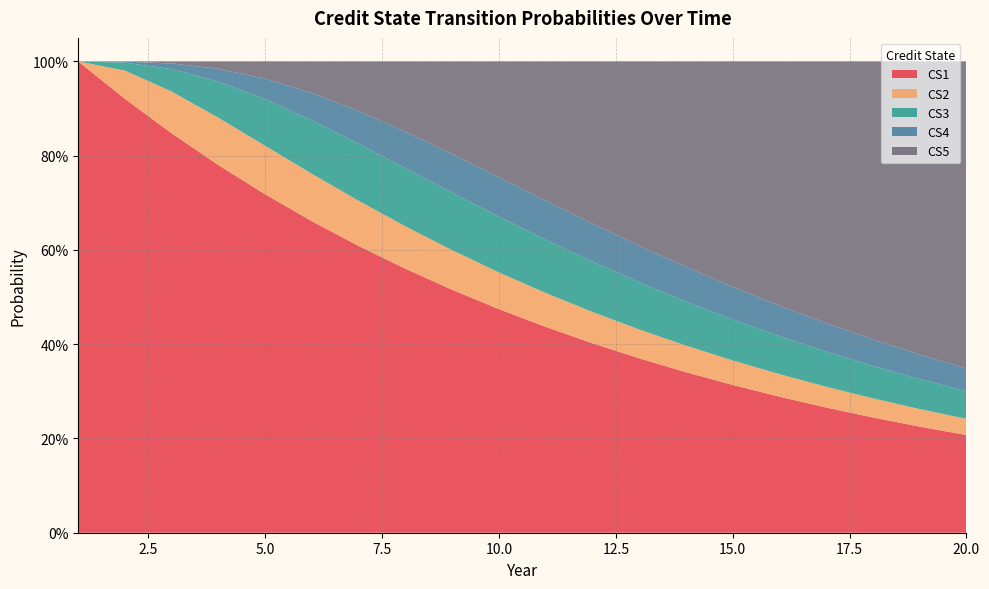

Reading left to right, list all the values displayed in this chart.

CS1: 1.0	0.9	0.8	0.8	0.7	0.7	0.6	0.6	0.5	0.5	0.4	0.4	0.4	0.3	0.3	0.3	0.3	0.2	0.2	0.2
CS2: 0.0	0.1	0.1	0.1	0.1	0.1	0.1	0.1	0.1	0.1	0.1	0.1	0.1	0.1	0.1	0.0	0.0	0.0	0.0	0.0
CS3: 0.0	0.0	0.0	0.1	0.1	0.1	0.1	0.1	0.1	0.1	0.1	0.1	0.1	0.1	0.1	0.1	0.1	0.1	0.1	0.1
CS4: 0.0	0.0	0.0	0.0	0.0	0.1	0.1	0.1	0.1	0.1	0.1	0.1	0.1	0.1	0.1	0.1	0.1	0.1	0.1	0.0
CS5: 0.0	0.0	0.0	0.0	0.0	0.1	0.1	0.1	0.2	0.2	0.3	0.3	0.4	0.4	0.5	0.5	0.6	0.6	0.6	0.7